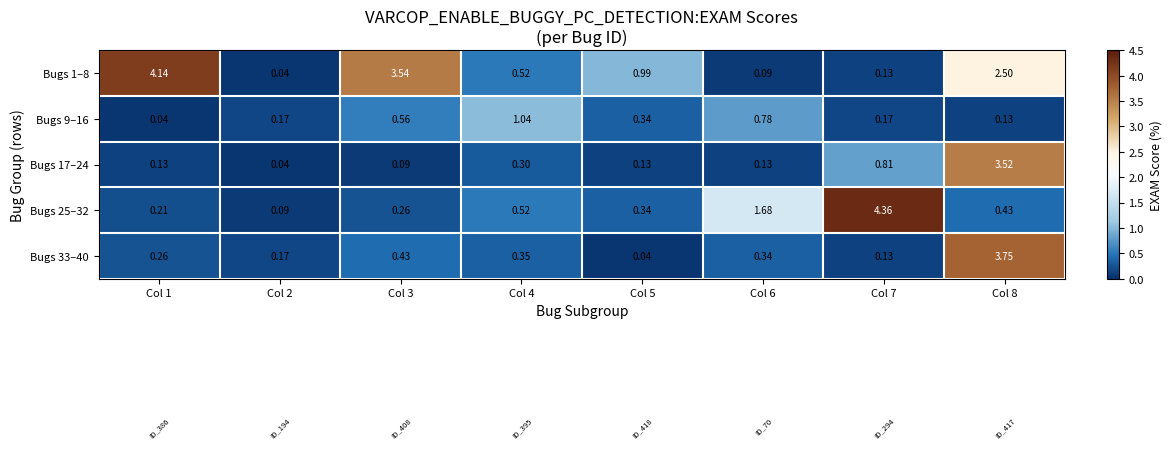

Which series has the largest range (max minus min)?

Bugs 25–32